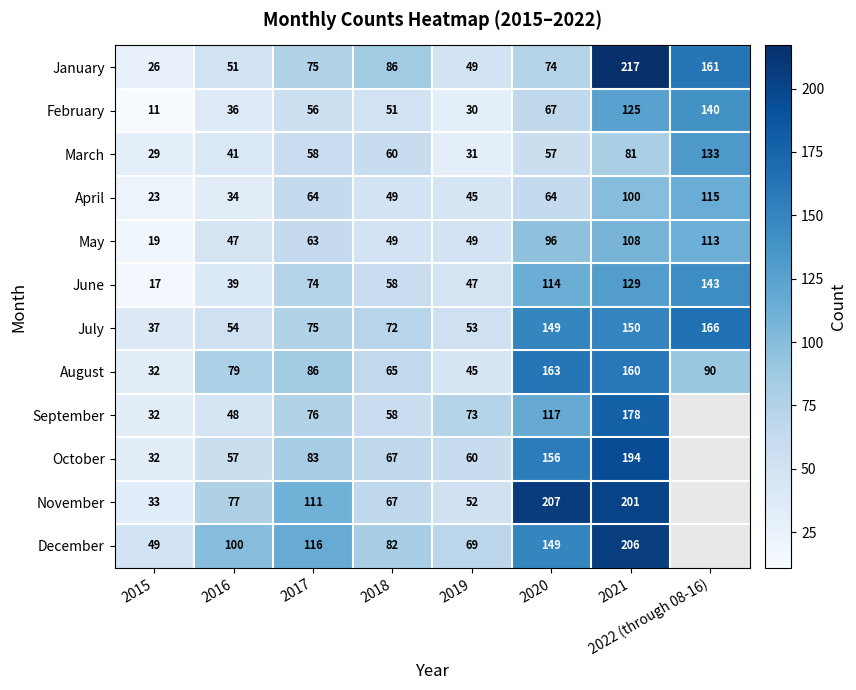

What is the difference between the maximum and second lowest values in the July series?

113